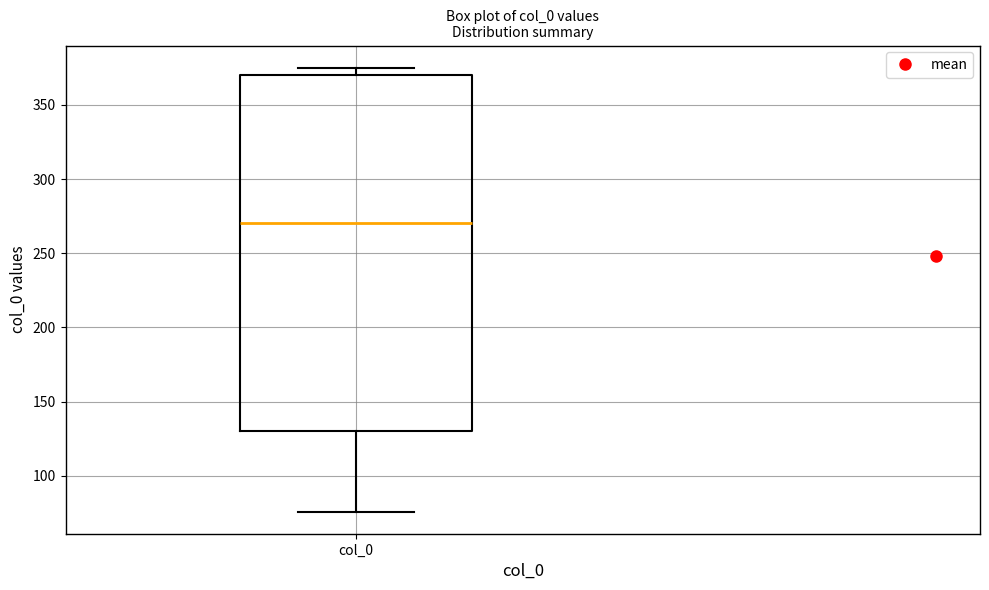

Where does the lower whisker of the box for col_0 end on the y-axis? The values are not printed on the chart, so give them approximately, as read against the axis.

75